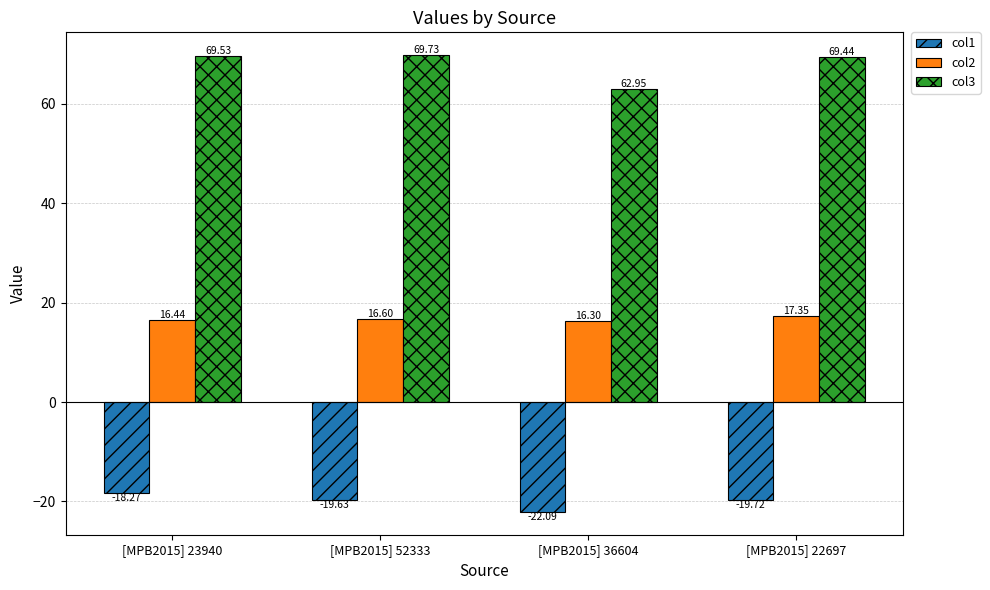

What is the label of the 4th bar from the right?

[MPB2015] 23940